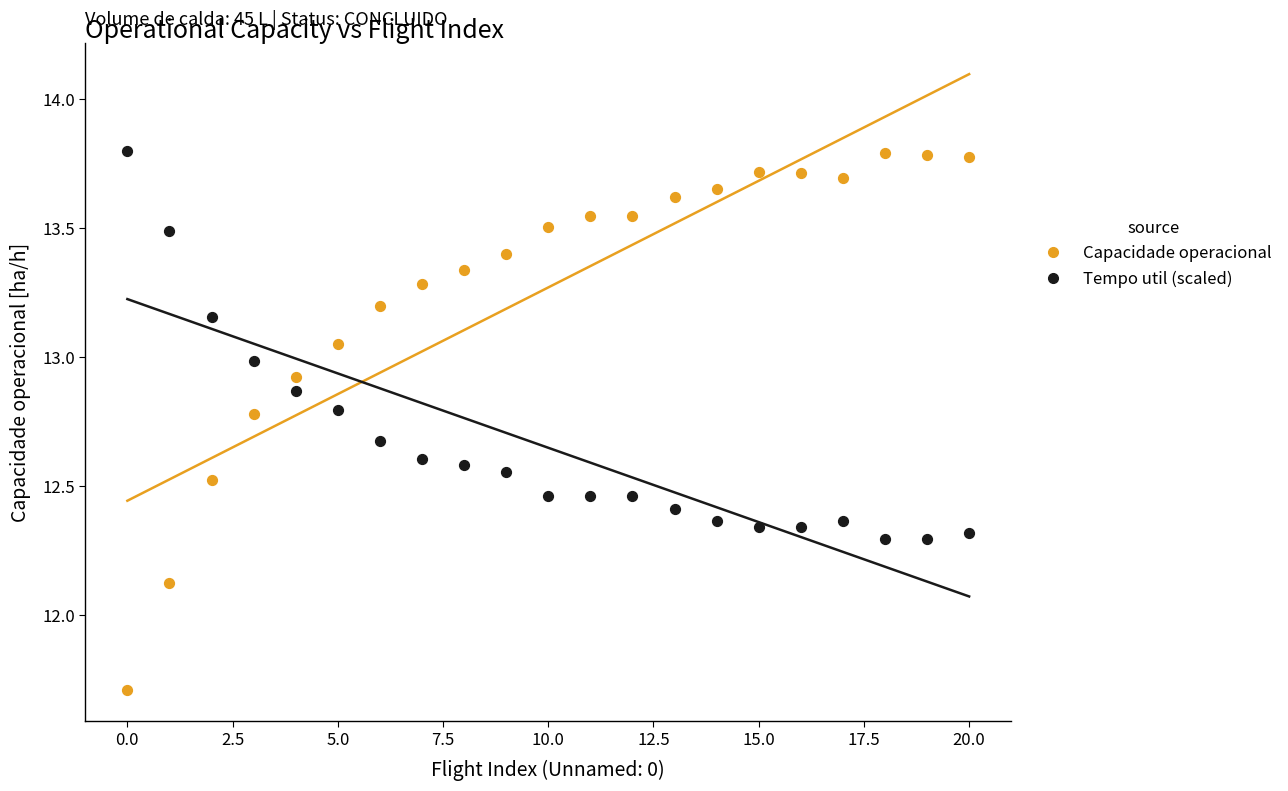

Which series has the largest Y range (max minus min)?

Capacidade operacional